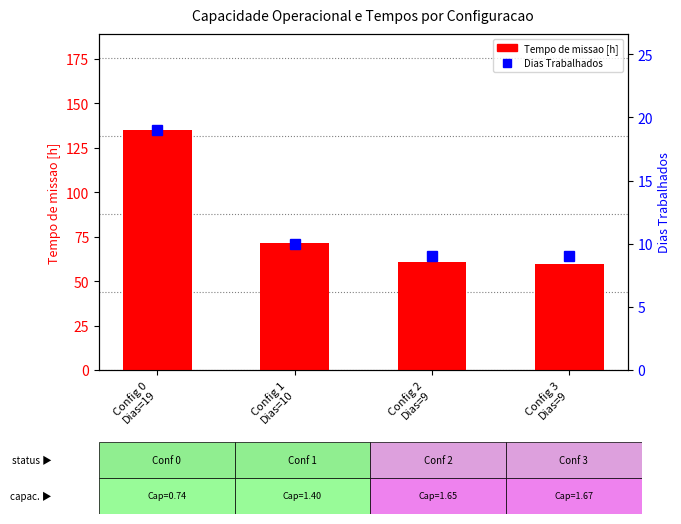

Which series has the largest total across all categories?

Tempo de missao [h]